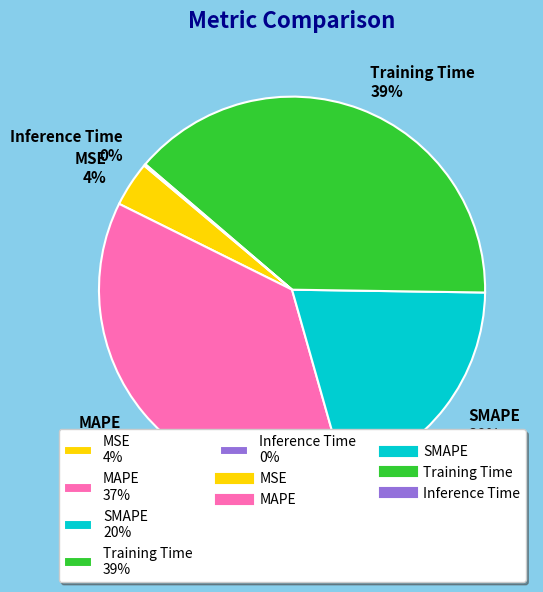

What percentage is the Training Time slice, to the nearest percent?

39%